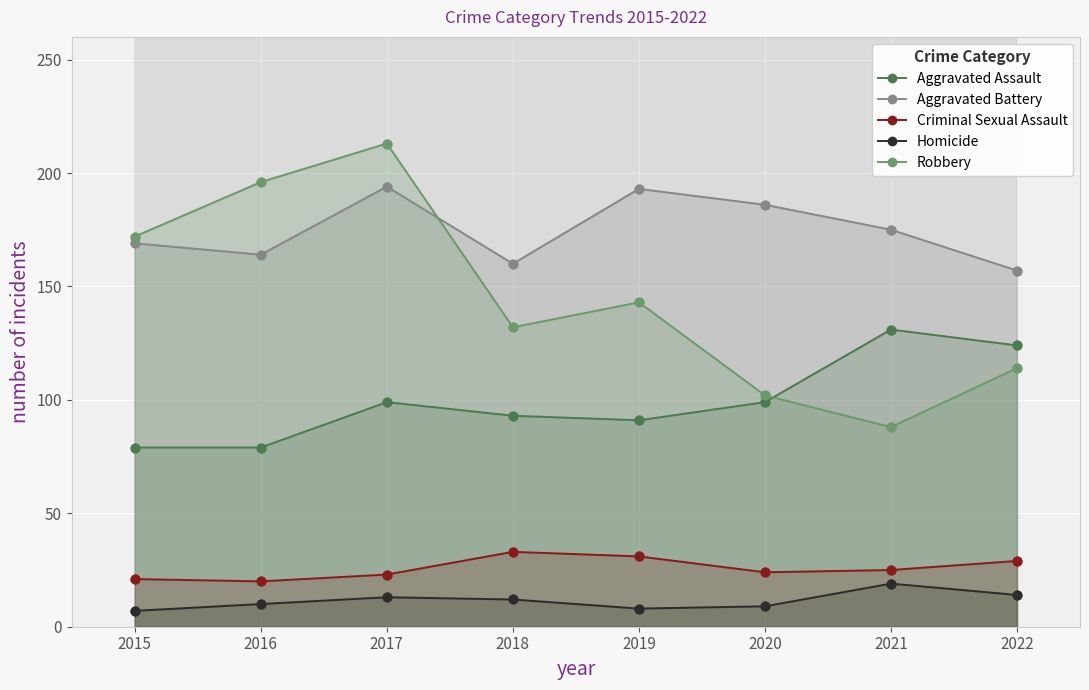

Which series reaches the minimum Y coordinate?

Homicide